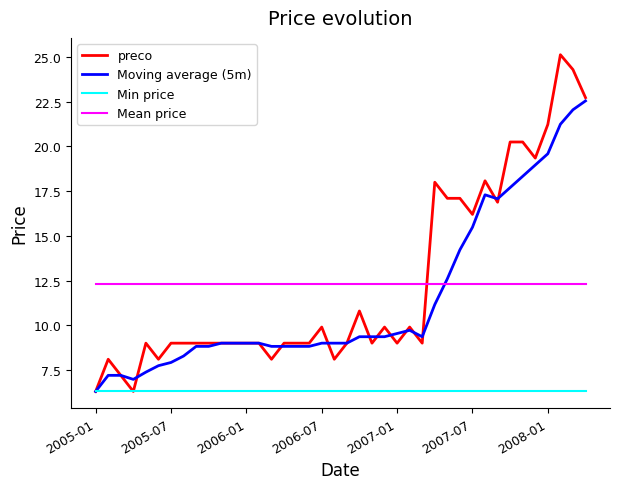

Rank the series by their maximum value, from highest to lowest.

preco, Moving average (5m), Mean price, Min price